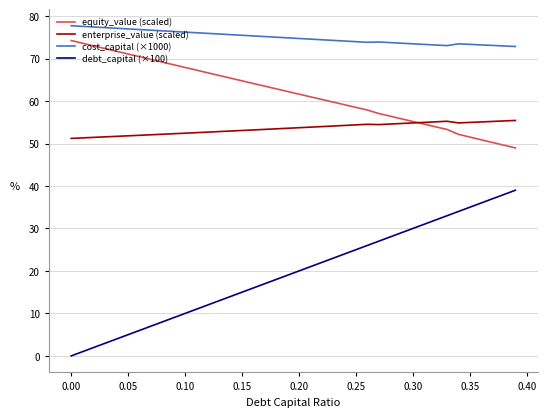

True or false: cost_capital (×1000) and debt_capital (×100) cross at least once.

False